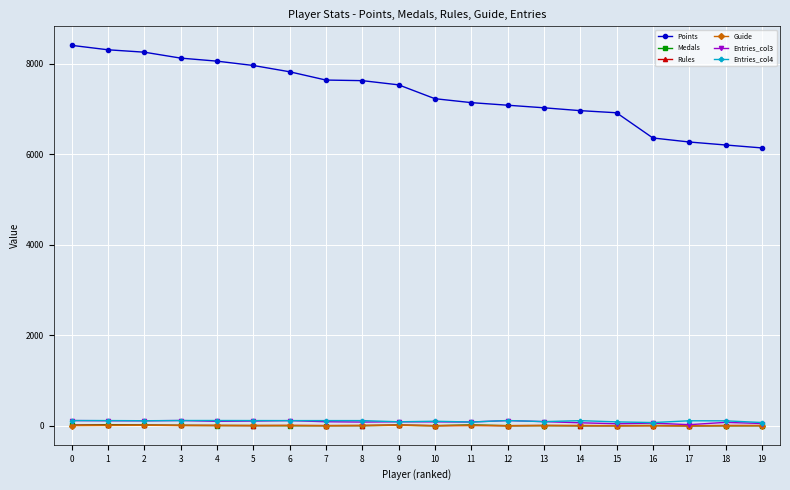

Does the chart display data point markers on the line(s)?

Yes